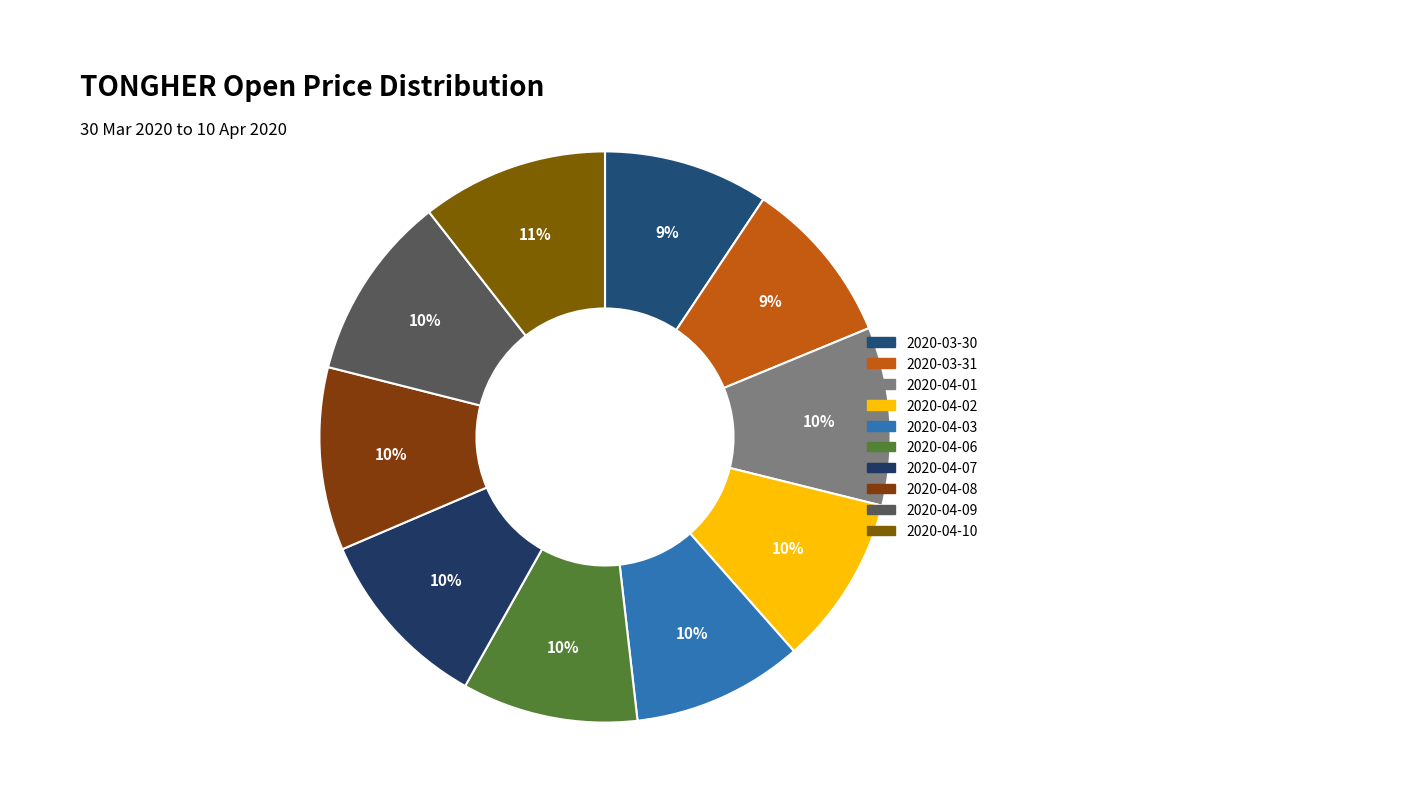

Is it true that 2020-04-07 is 10% of the pie?

True